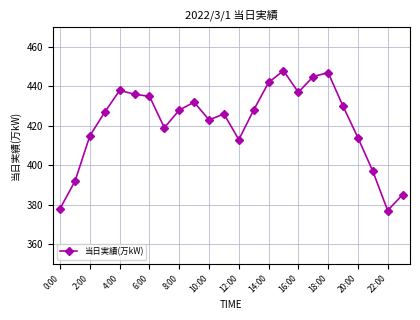

Reading right to left, transcribe all the data shown in this chart.

385	377	397	414	430	447	445	437	448	442	428	413	426	423	432	428	419	435	436	438	427	415	392	378